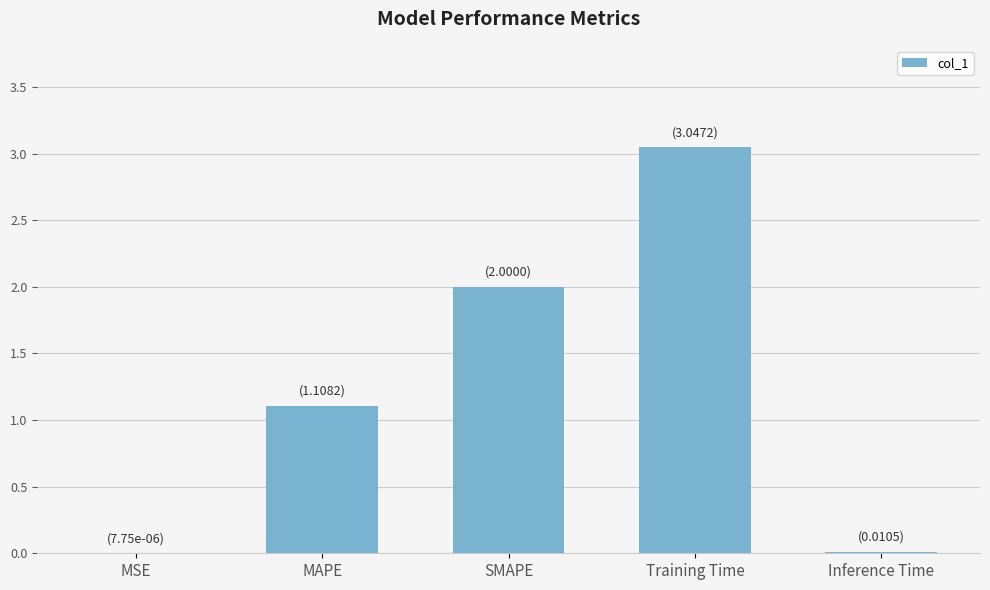

What is the sum of the values at Inference Time and MAPE?

1.1